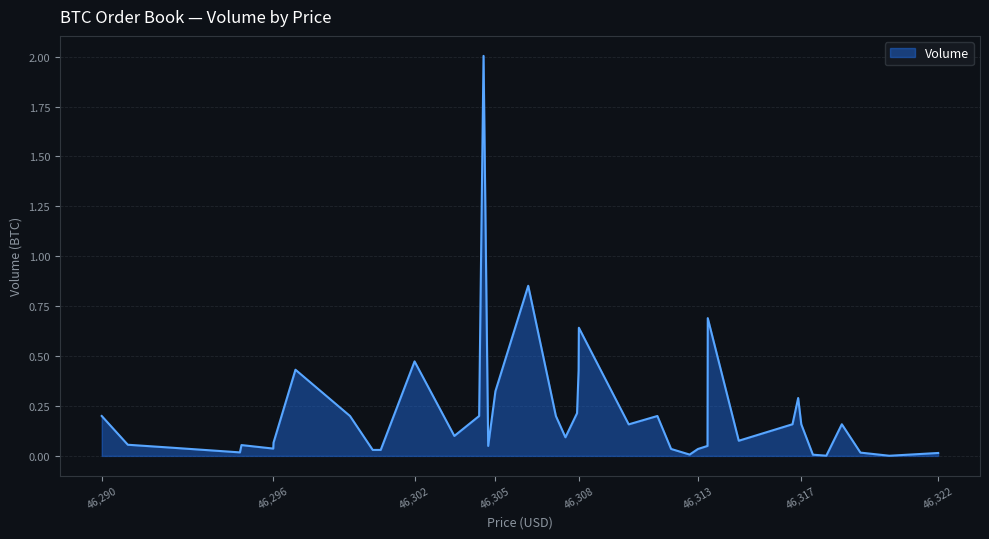

What is the difference between the maximum and minimum values?

2.0